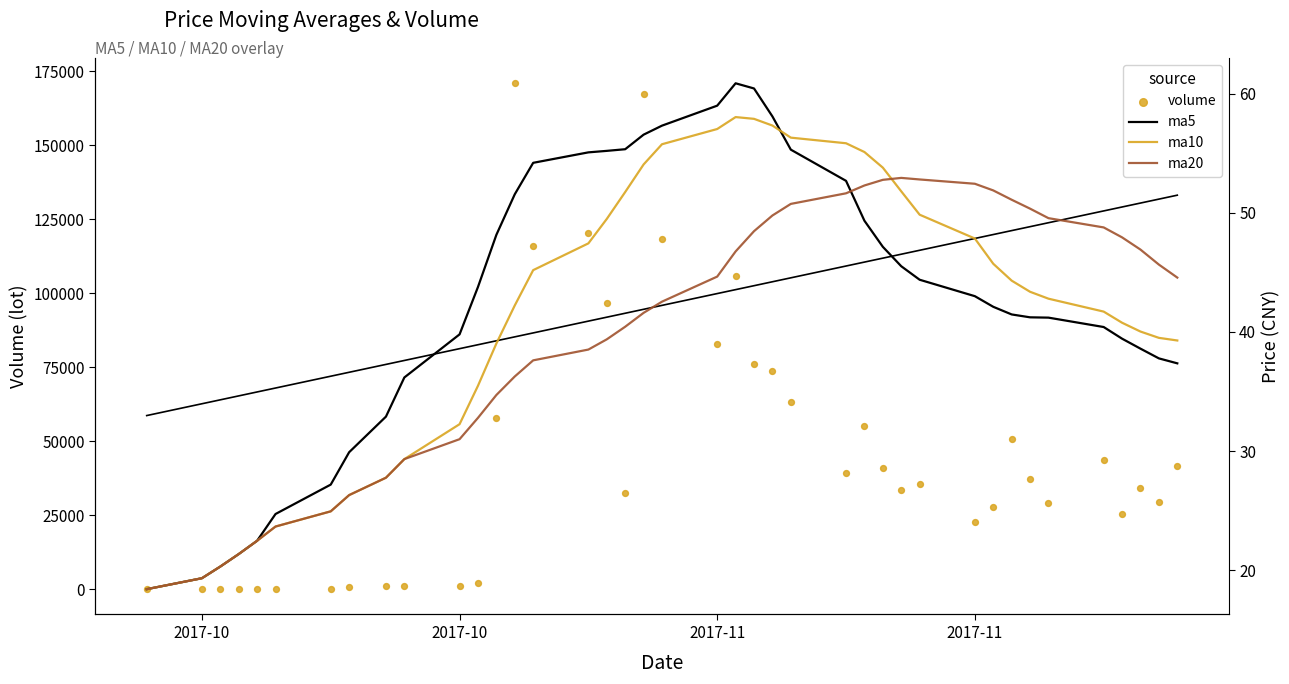

At how many categories does at least one series exceed 132571?

2